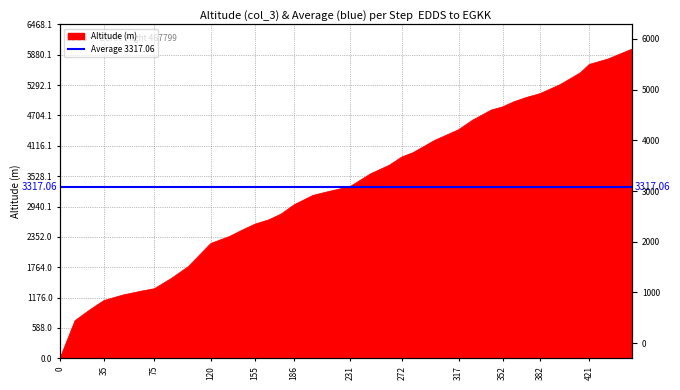

How many lines are shown in the chart?

1